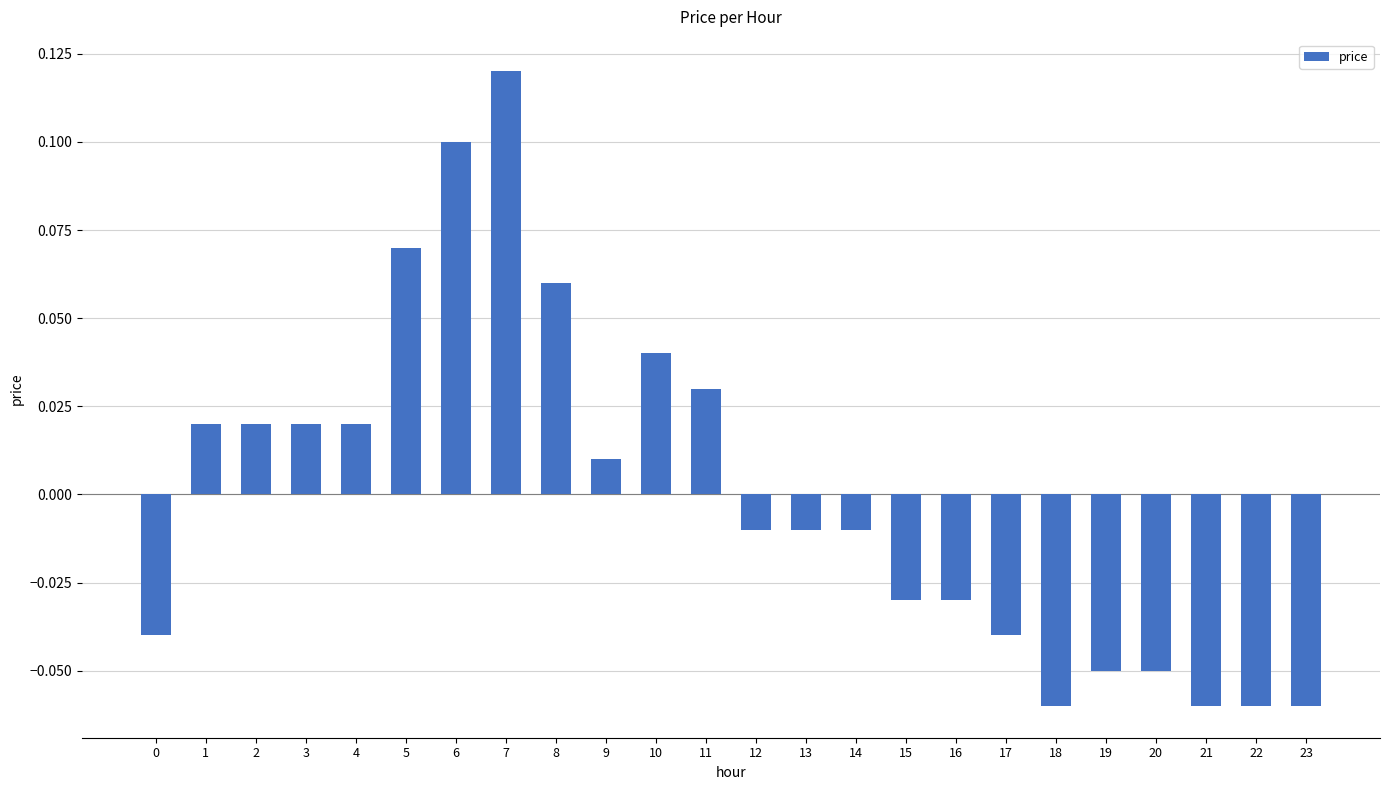

Which has a higher value, 11 or 22?

11